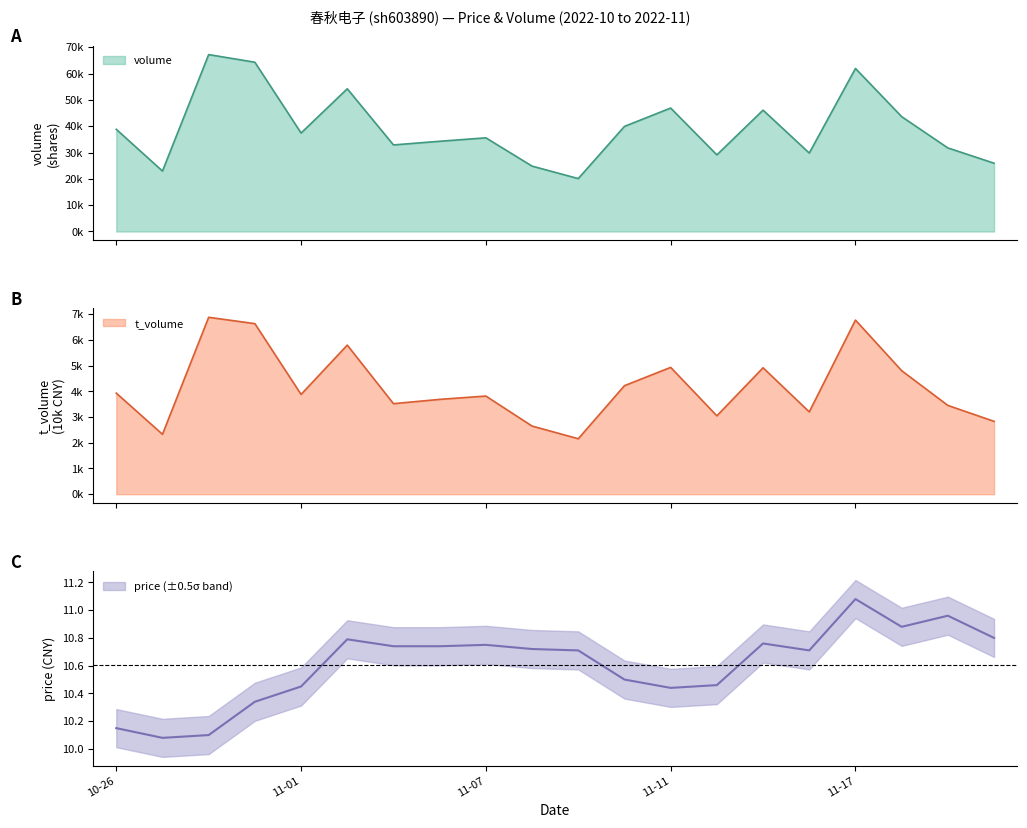

How many interior local valleys does the volume series have?

6